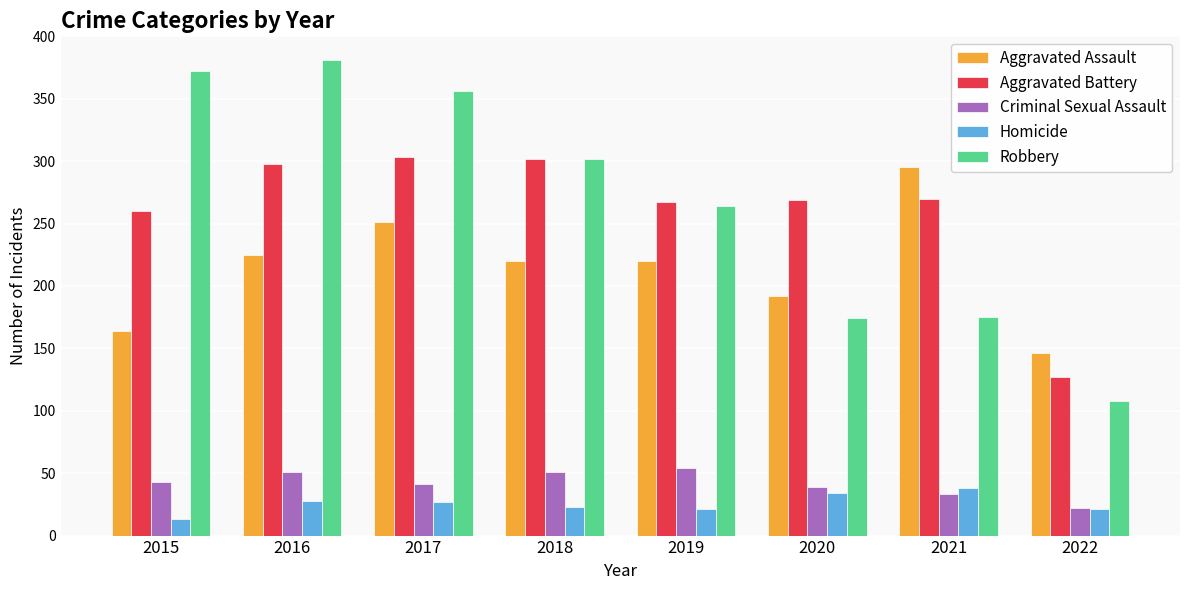

What is the approximate value of Criminal Sexual Assault at 2018?

51